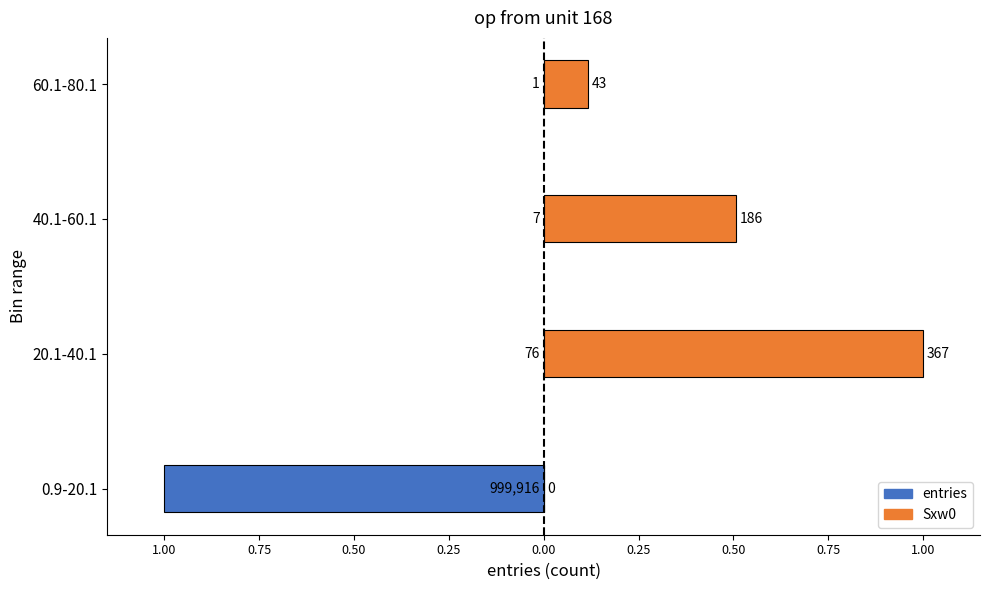

The entries series shows -0.0 at 60.1-80.1. True or false?

False